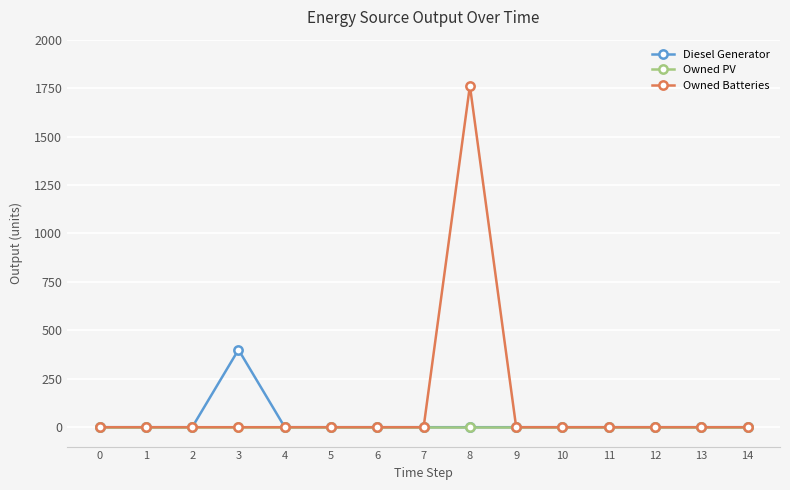

Which series has the largest total across all categories?

Owned Batteries